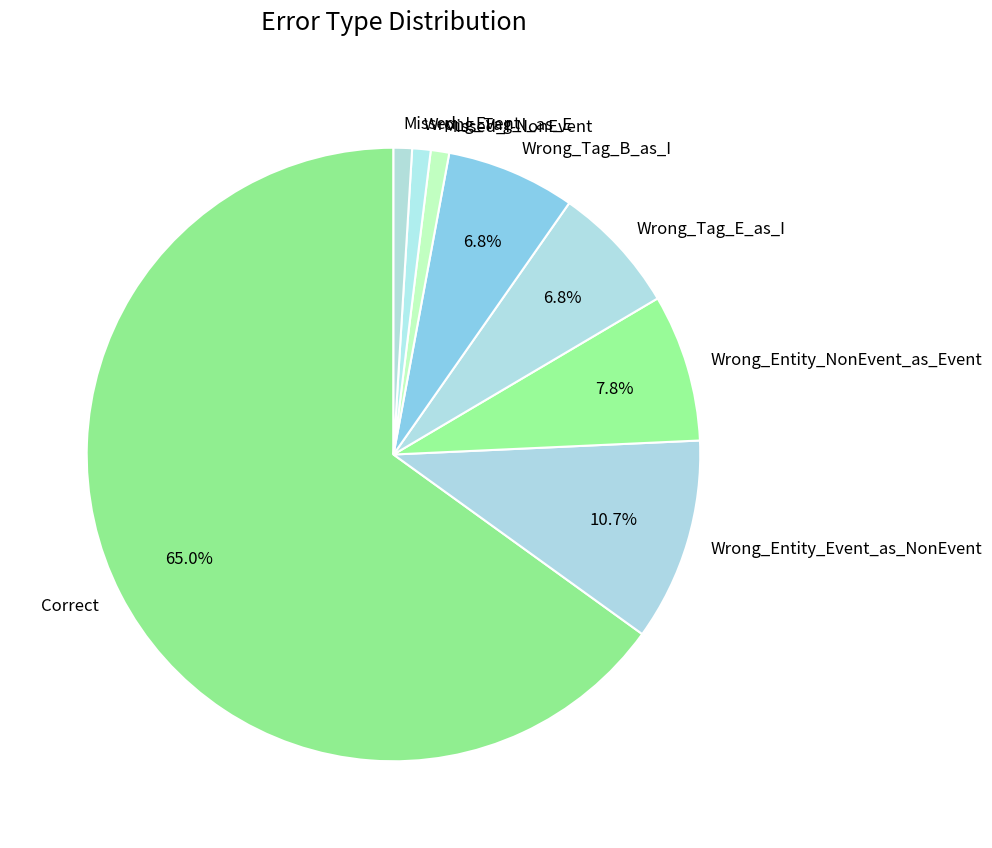

Which category has the biggest portion of the pie?

Correct